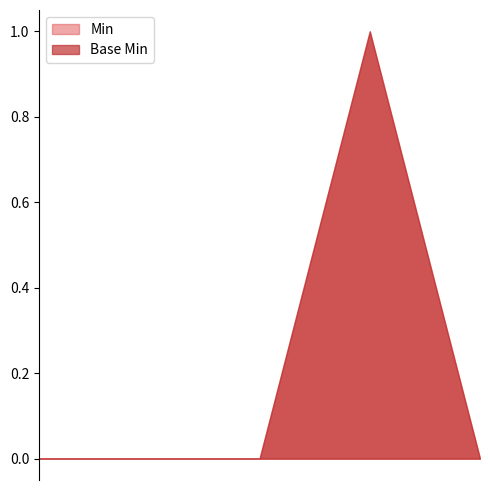

What is the greatest value displayed?

1